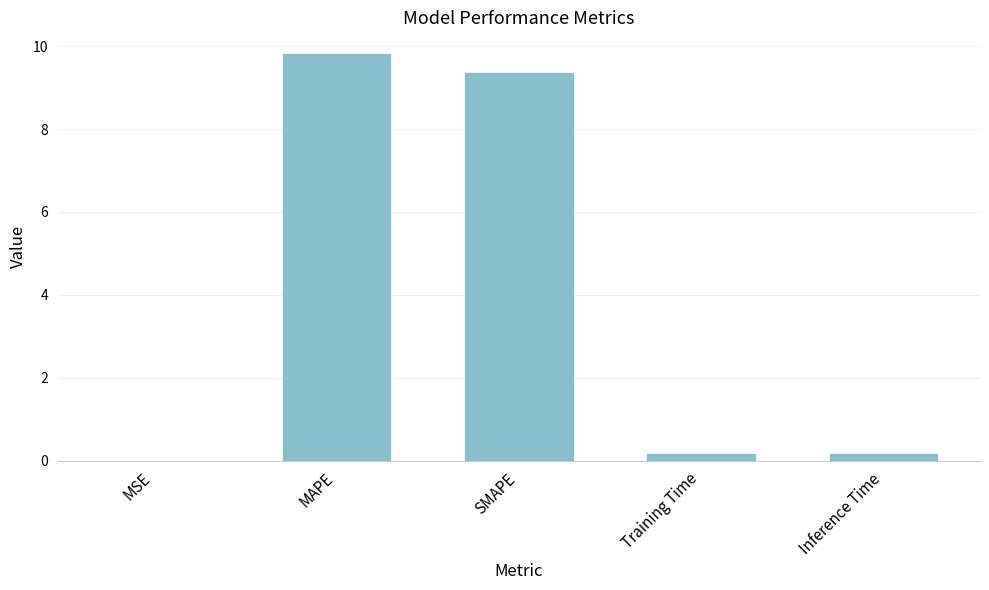

Are the bars horizontal?

No